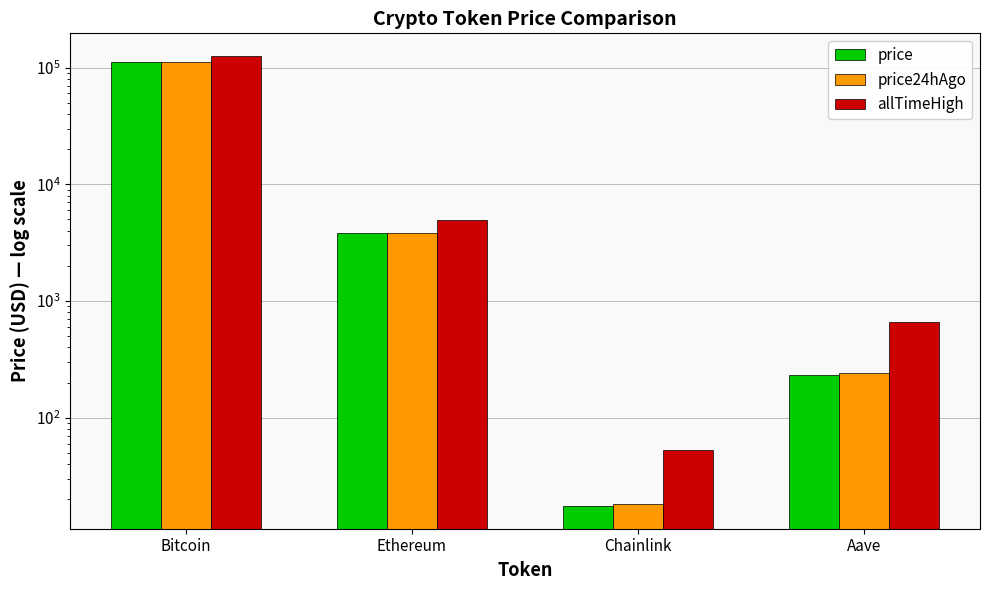

What is the difference between the highest and lowest values at Aave?

430.3